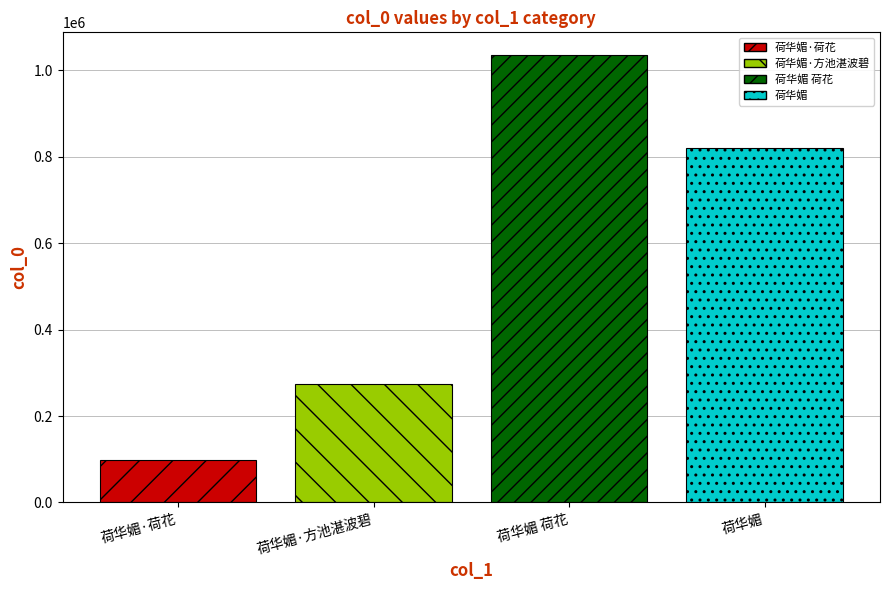

Between 荷华媚 and 荷华媚·方池湛波碧, which is larger?

荷华媚